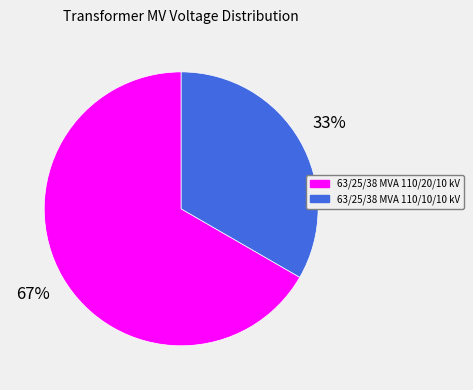

Rank the categories by value from lowest to highest.

63/25/38 MVA 110/10/10 kV, 63/25/38 MVA 110/20/10 kV